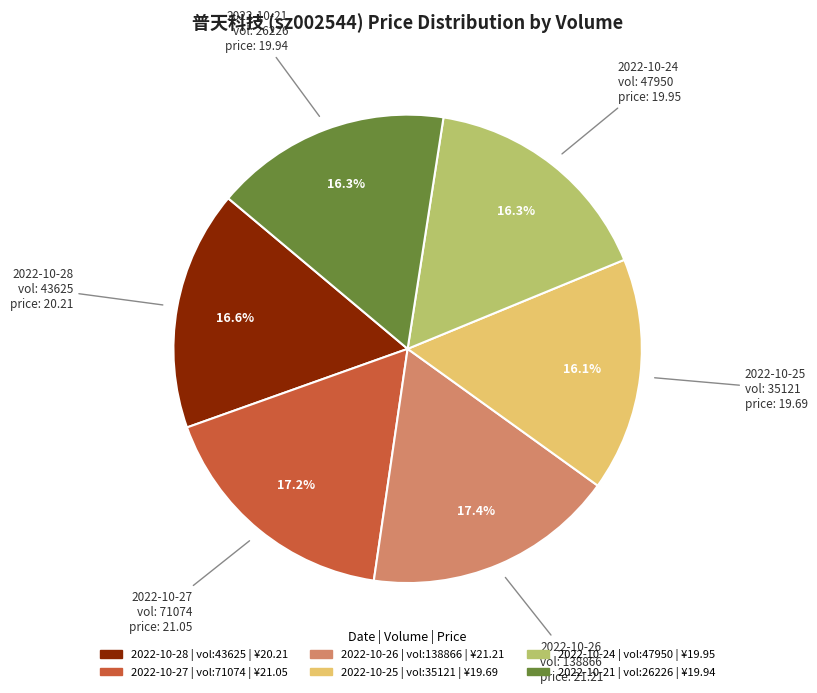

Is there any slice that represents more than half of the pie?

No